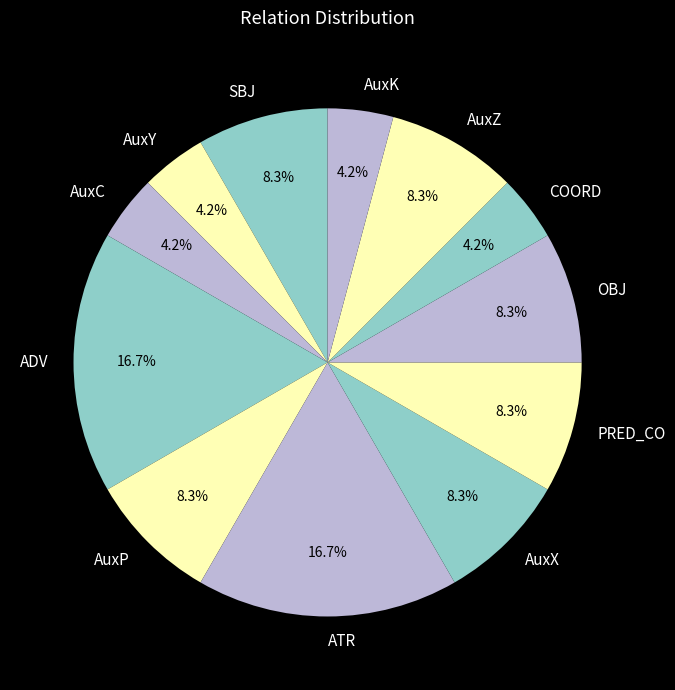

To the nearest percent, what portion does AuxX represent?

8%